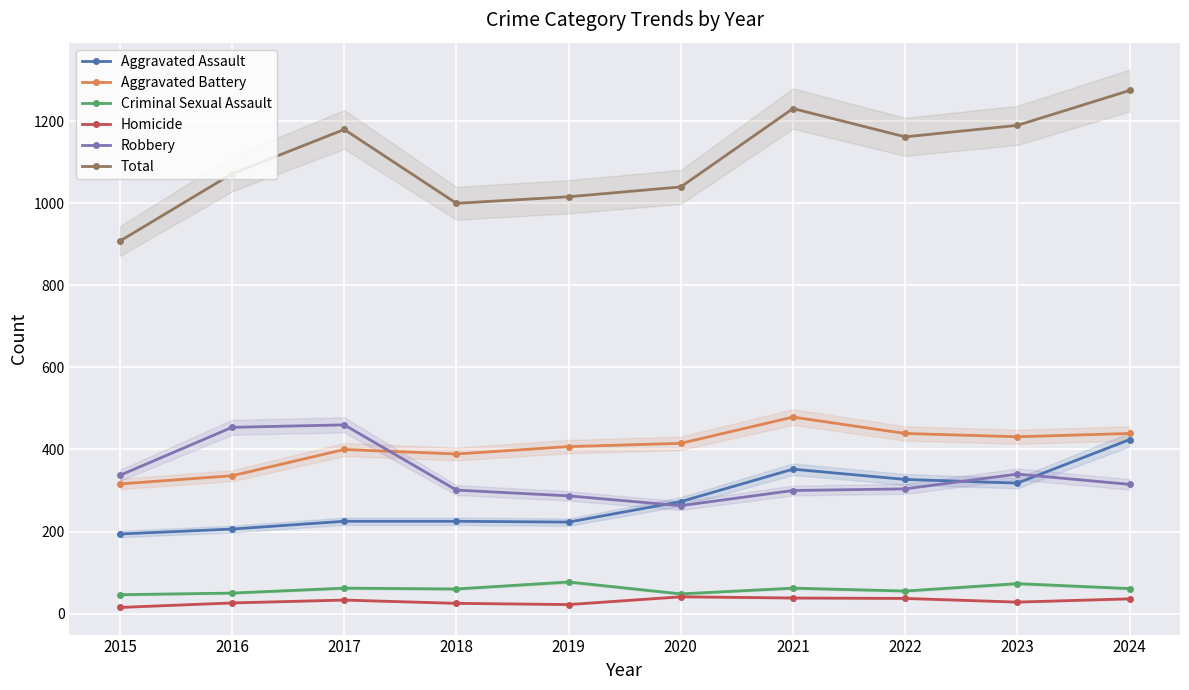

What is the highest value of the Robbery series?

460